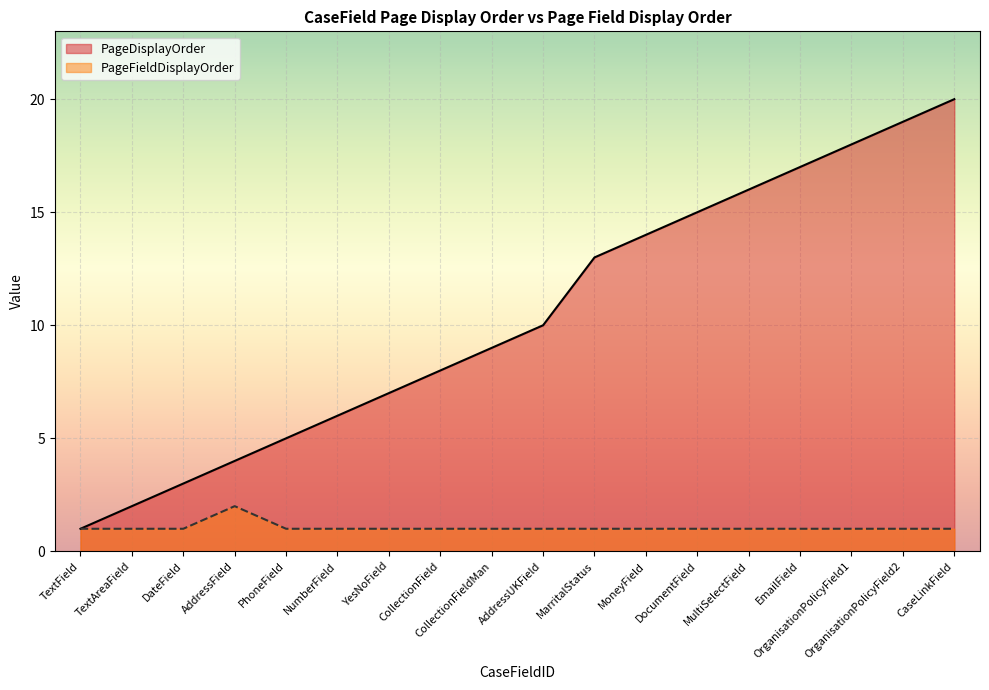

Rank the series by their average value, from highest to lowest.

PageDisplayOrder, PageFieldDisplayOrder